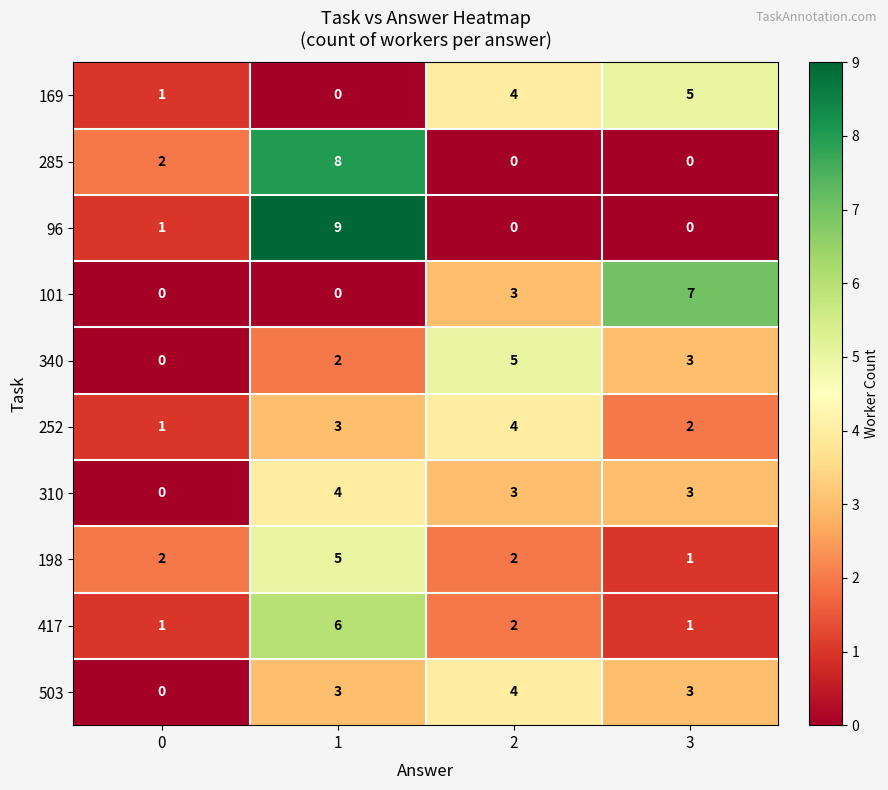

True or false: 96 has a value of 0 at 2.

True